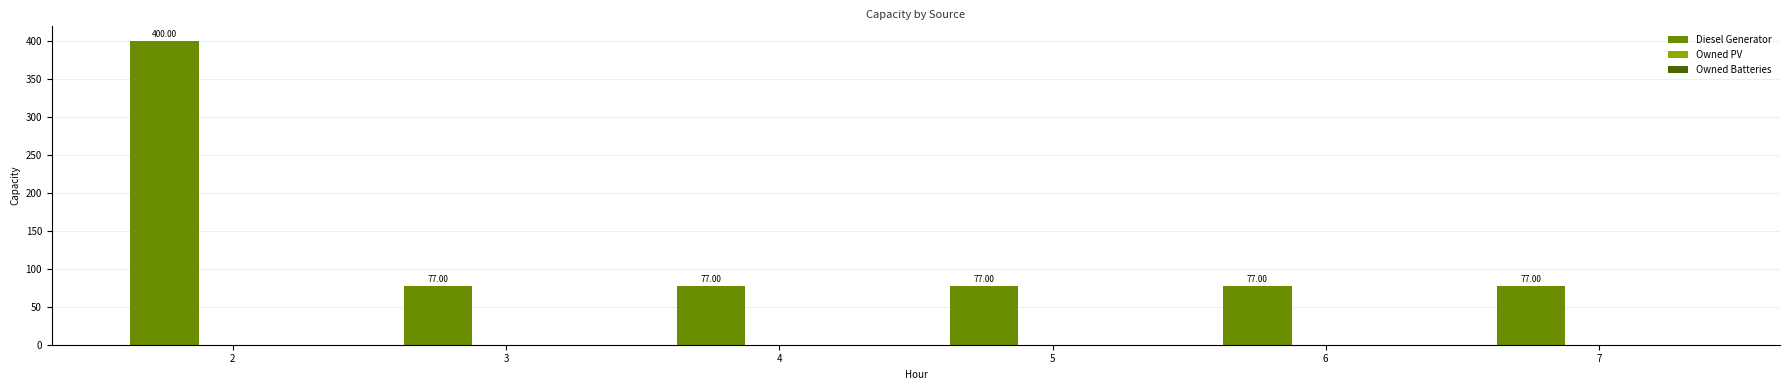

Count the number of data series in this chart.

1